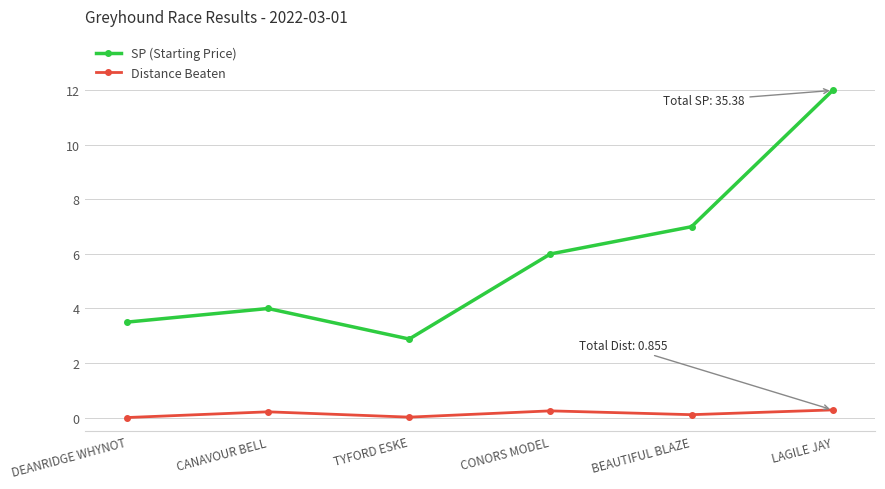

Rank the categories by SP (Starting Price) value from highest to lowest.

LAGILE JAY, BEAUTIFUL BLAZE, CONORS MODEL, CANAVOUR BELL, DEANRIDGE WHYNOT, TYFORD ESKE